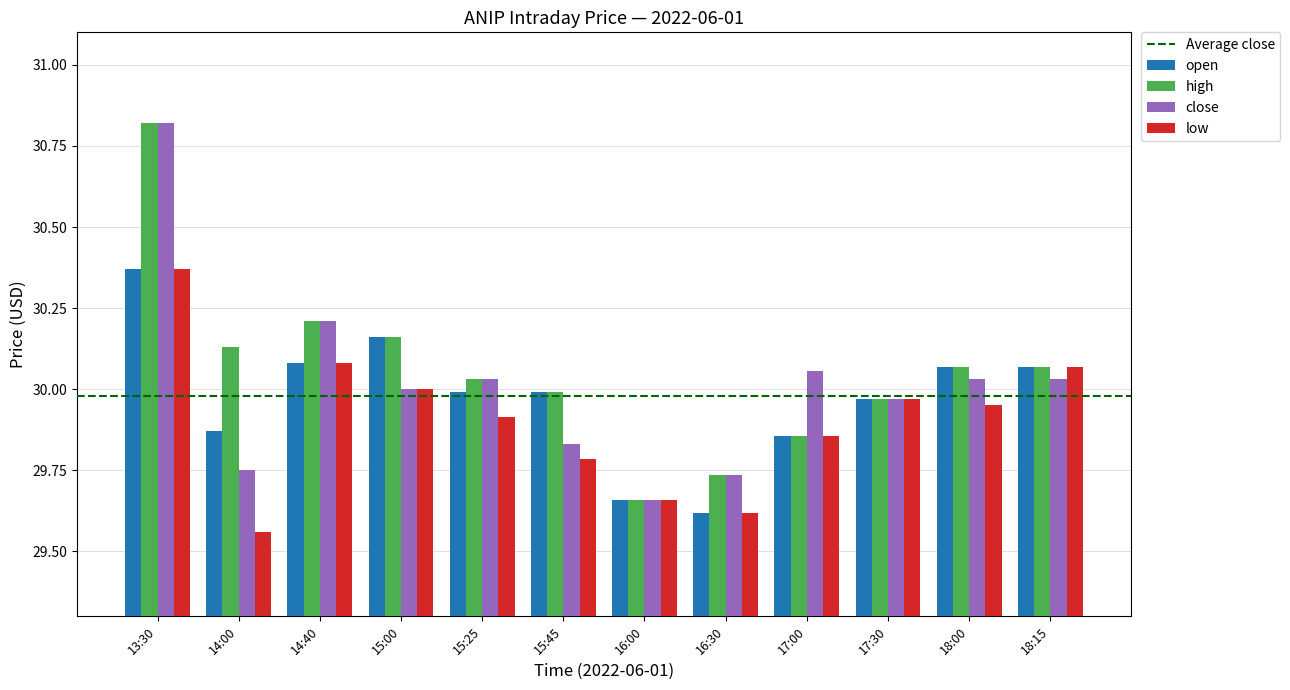

Which series changed the most between 15:00 and 16:30?

open